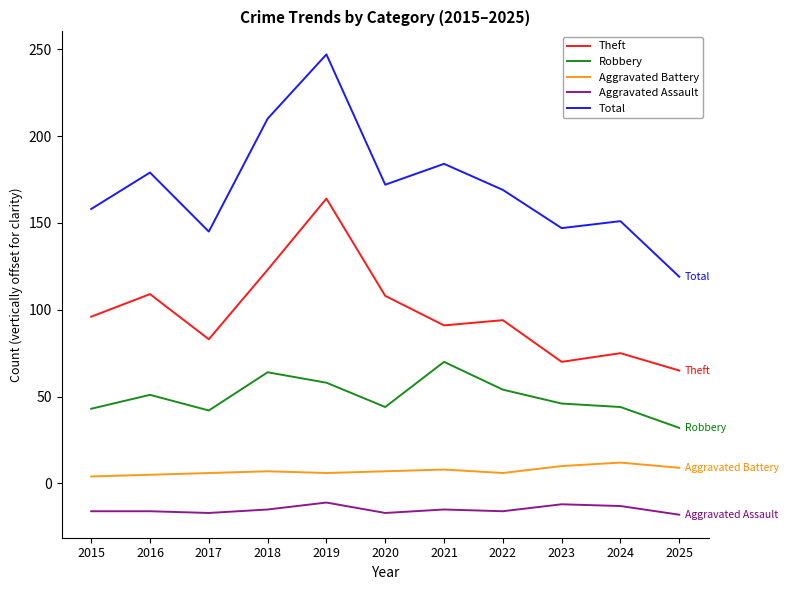

What is the sum of all Theft values?

1078